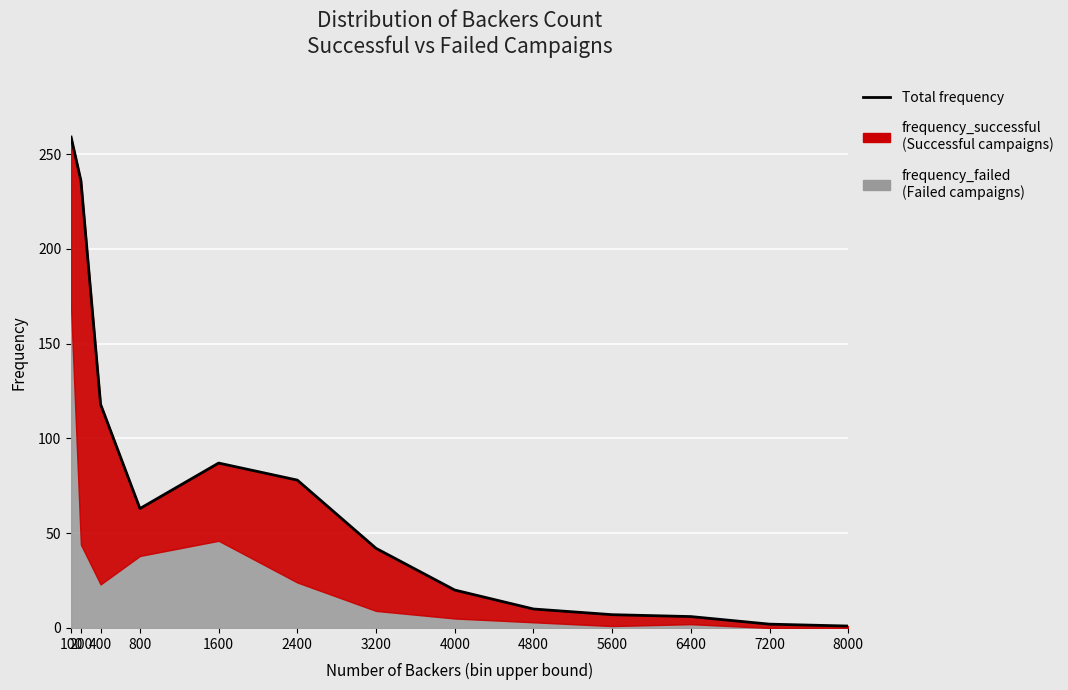

At which label does frequency_failed first exceed 9?

100